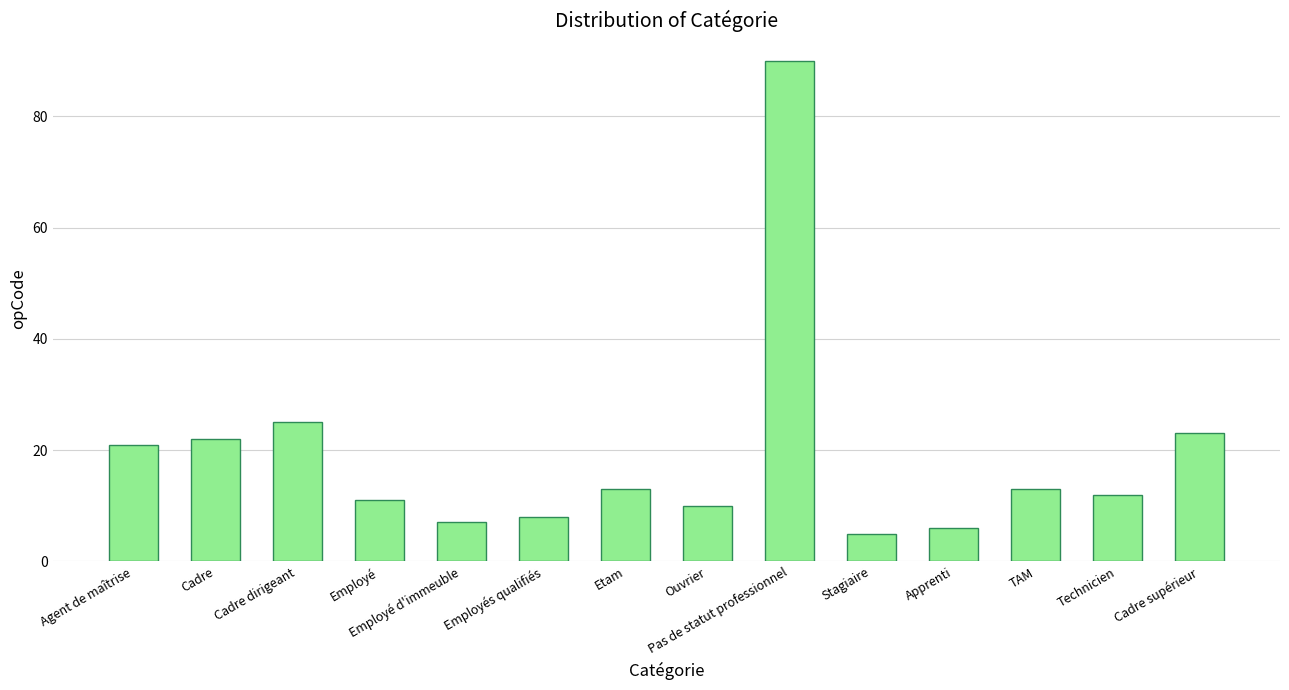

Approximately how many times larger is the value at Employés qualifiés compared to Agent de maîtrise?

0.4